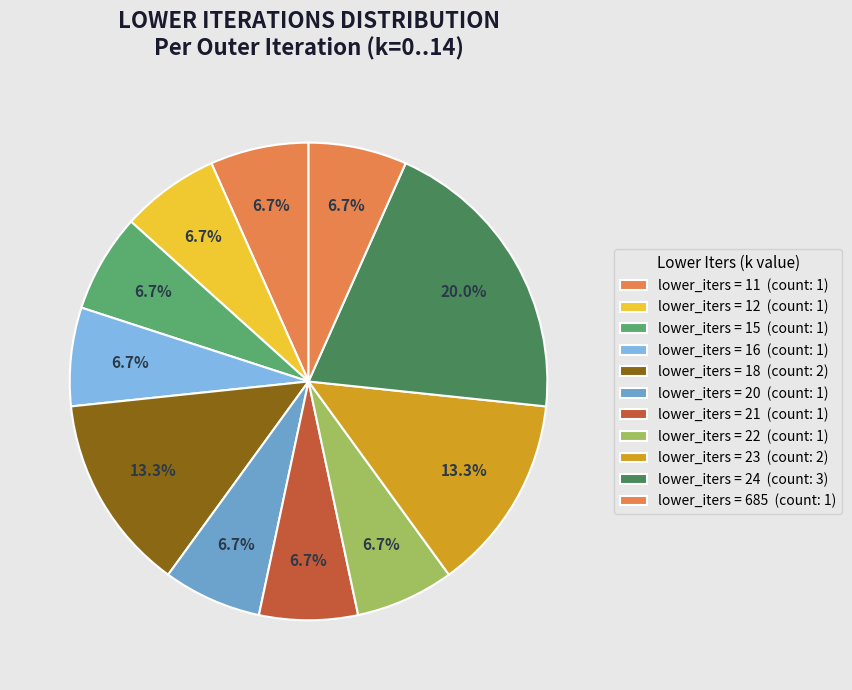

How many segments does this pie chart have?

11